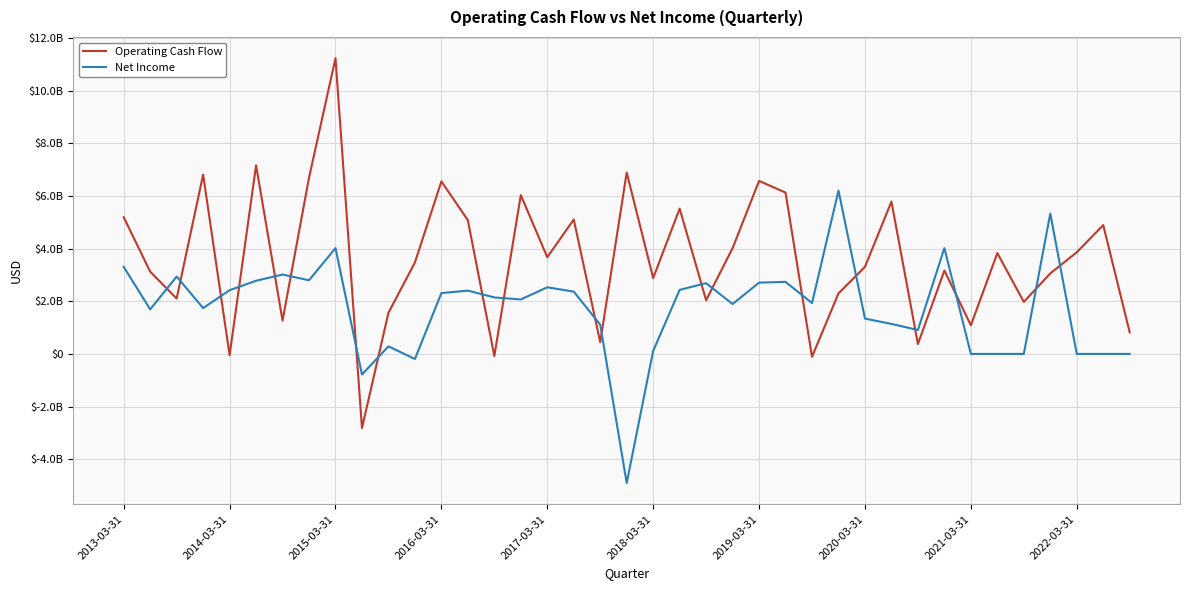

Does the chart have visible grid lines?

Yes